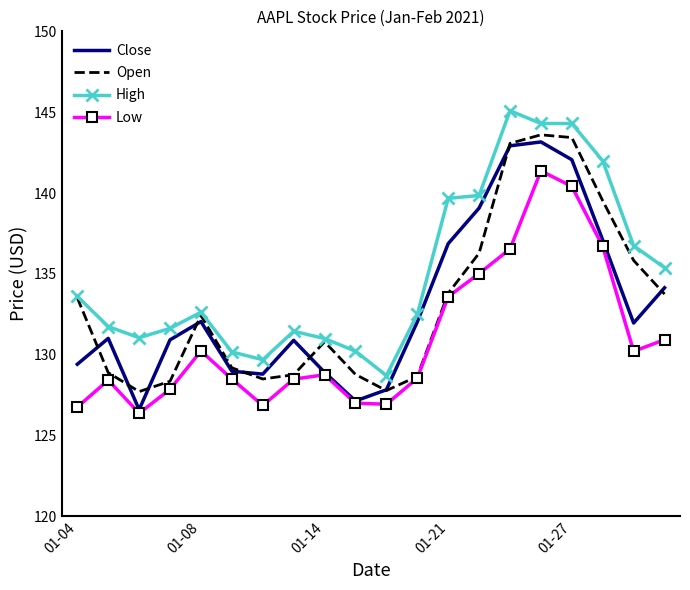

True or false: Low and High intersect in this chart.

False